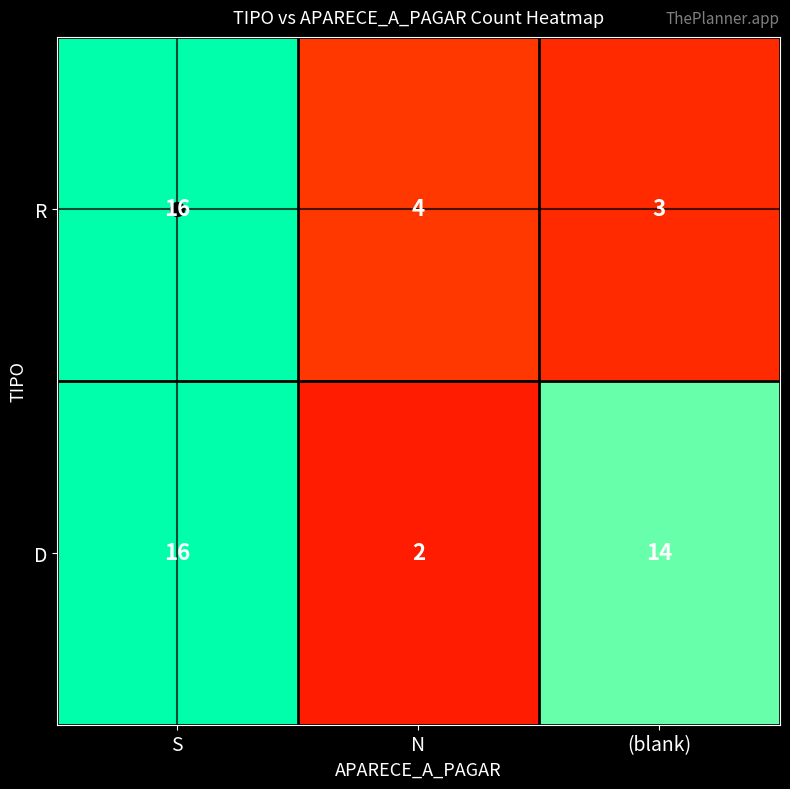

At how many categories does at least one series exceed 12?

2